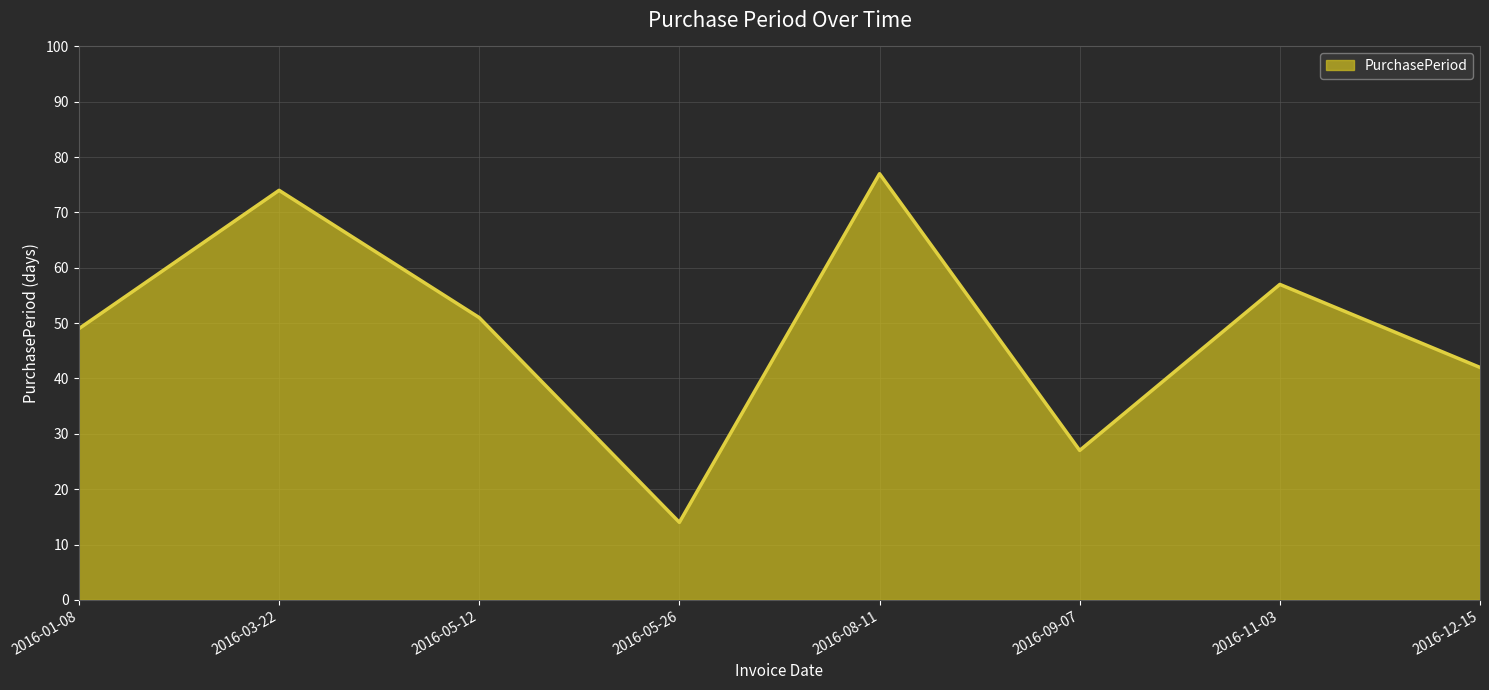

Which has a higher value, 2016-12-15 or 2016-11-03?

2016-11-03